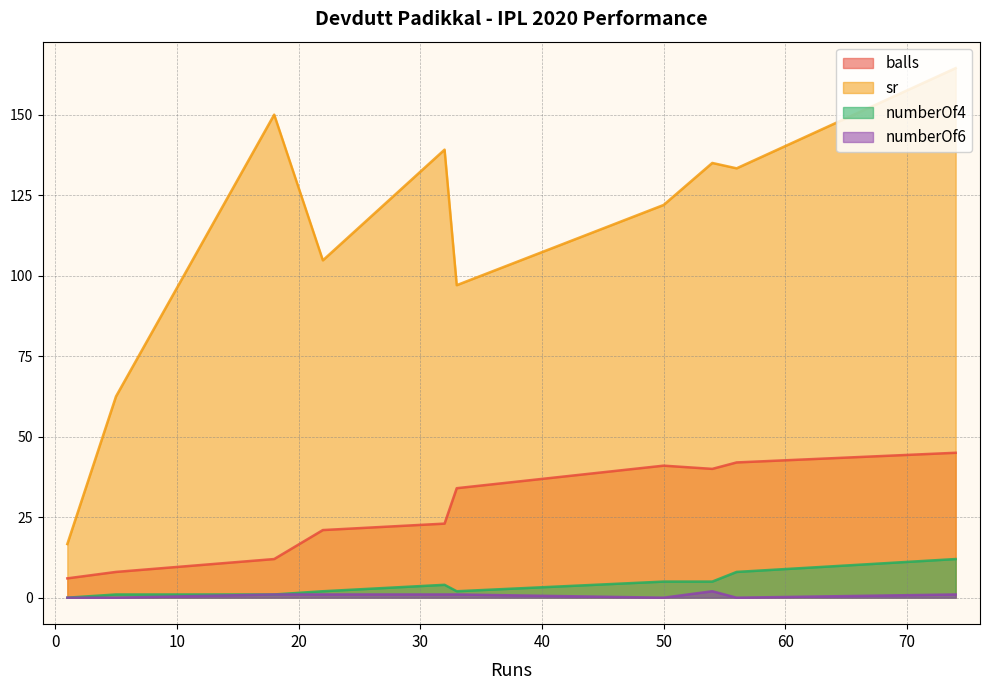

Is it true that balls equals 34.0 at 33?

True